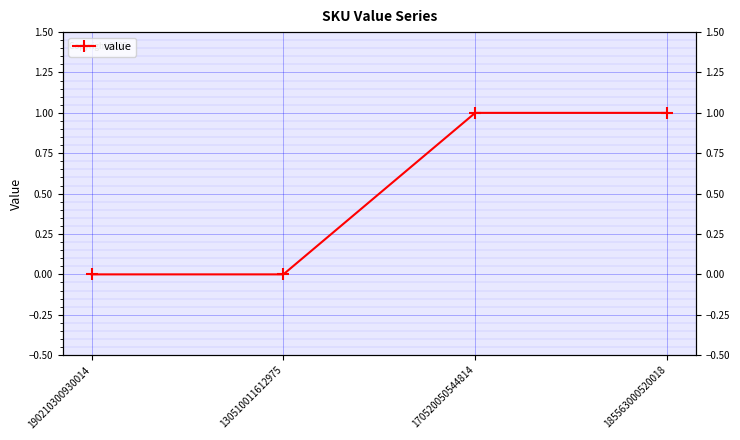

What is the sum of all values?

2